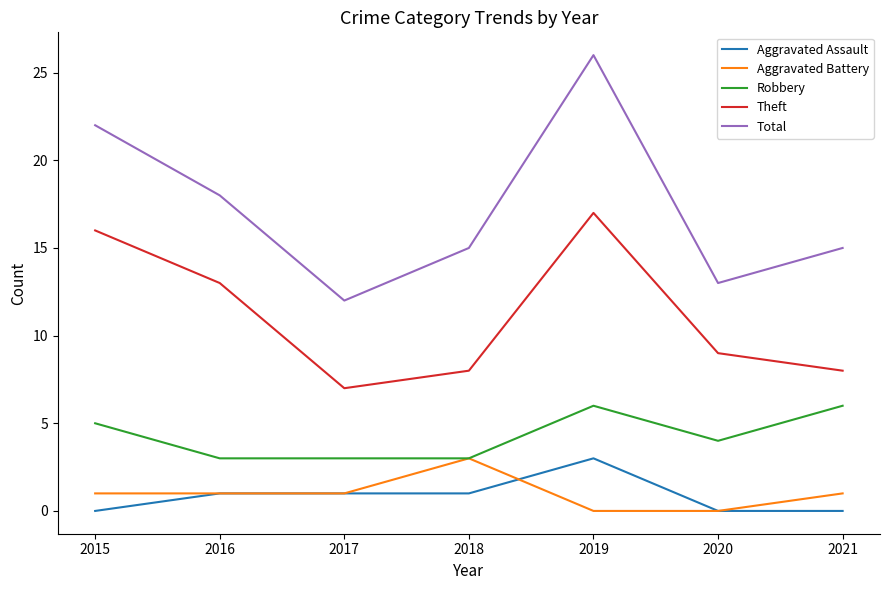

At which label does Total first exceed 15?

2015